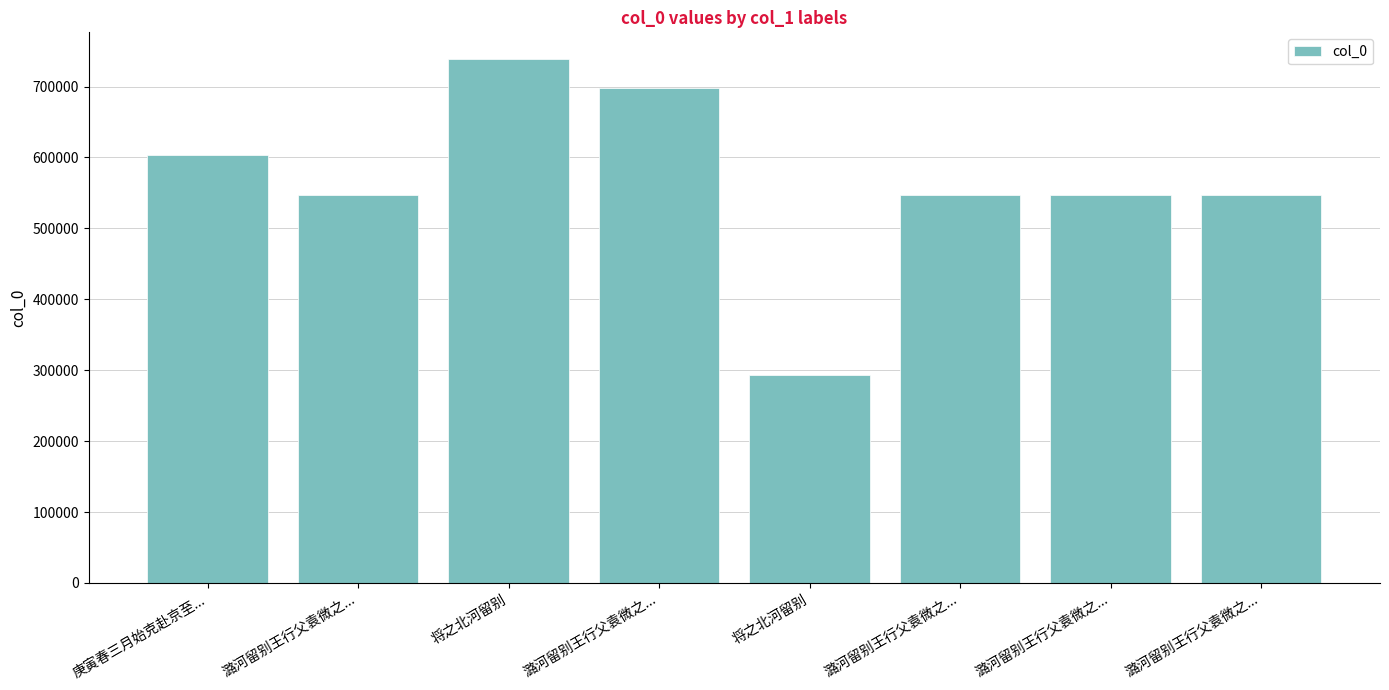

How many bars are there in total?

8